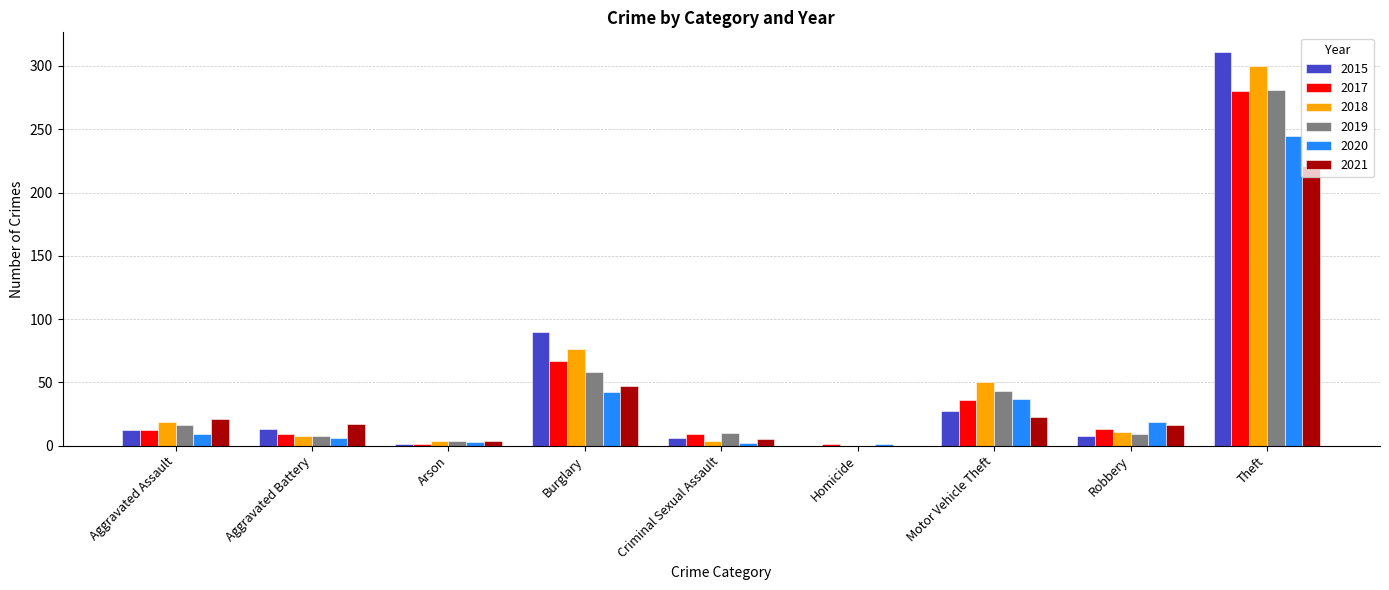

Where does the 2019 series first go above 10?

Aggravated Assault